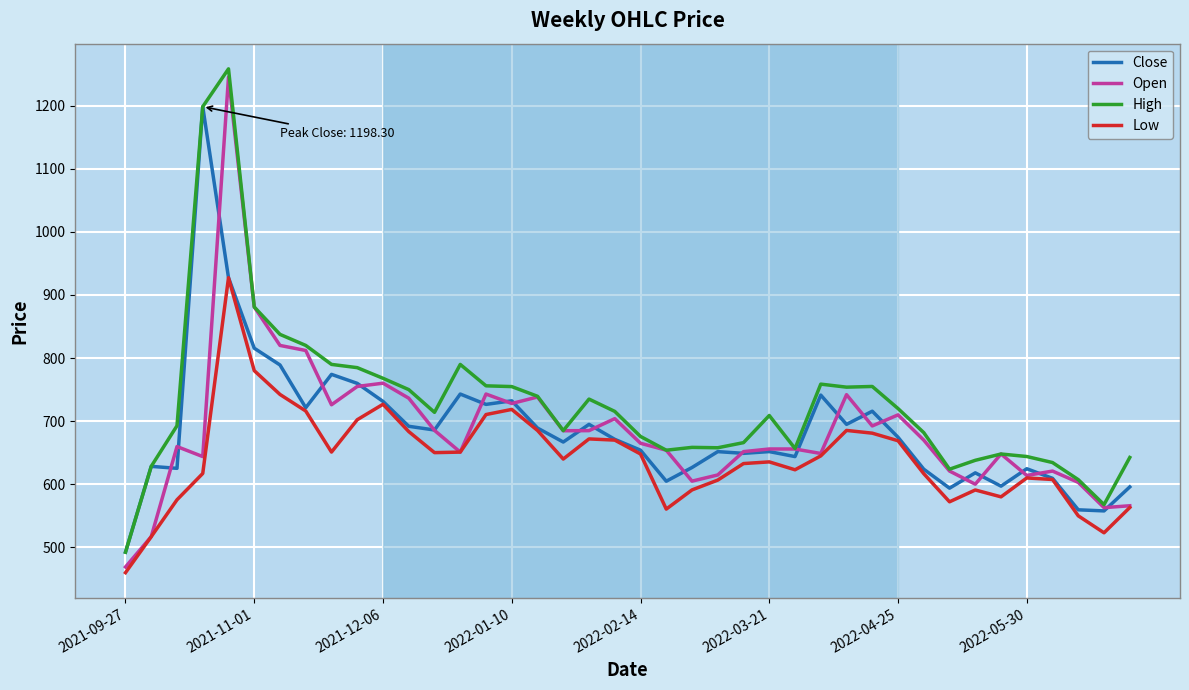

What is the average value of the Open series?

686.2